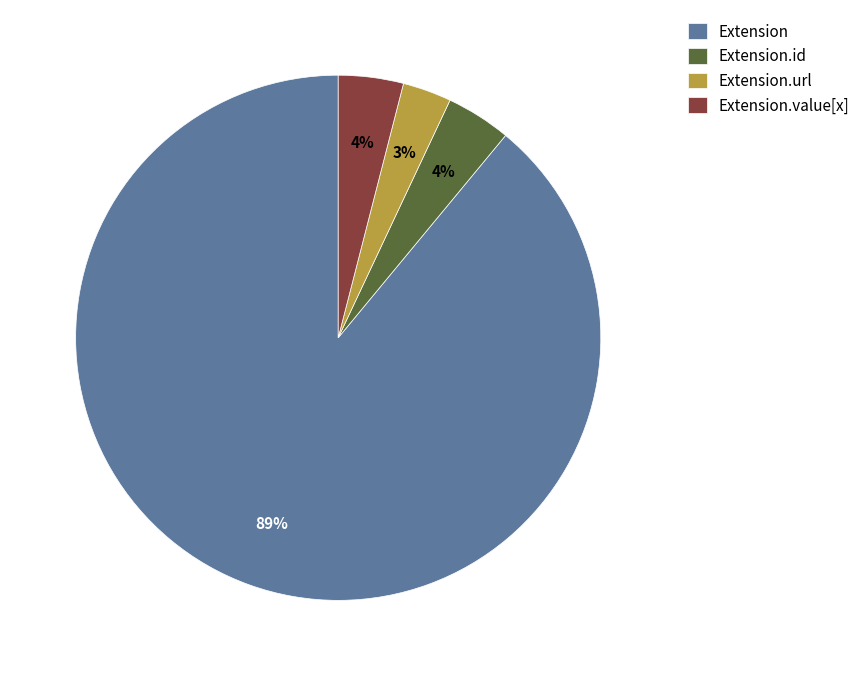

Do Extension.id and Extension together represent more than half of the pie?

Yes